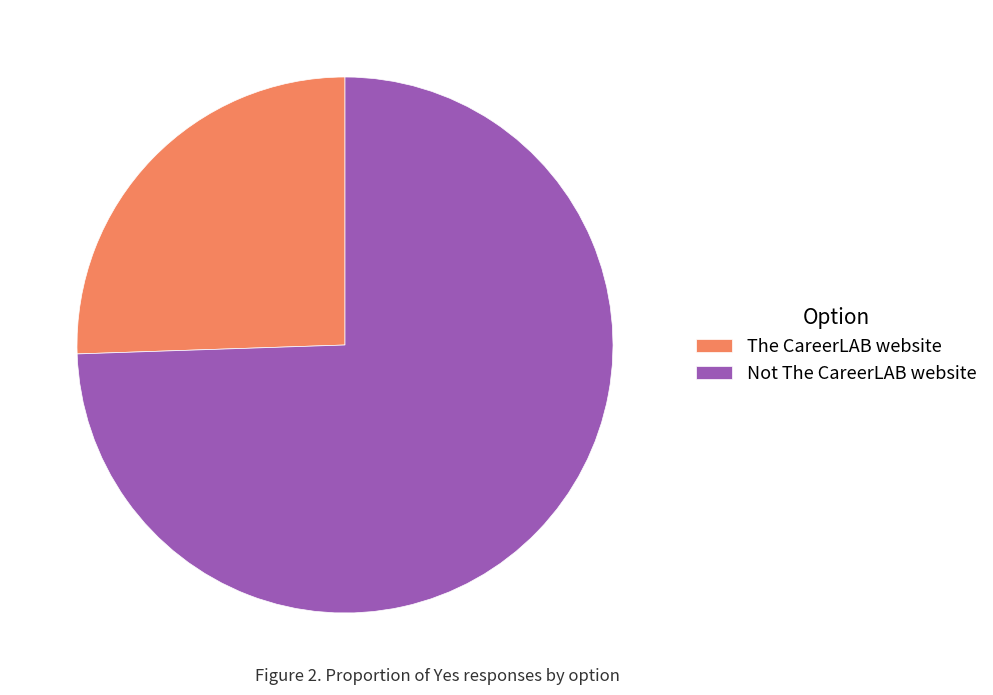

What is the largest slice in the pie chart?

Not The CareerLAB website